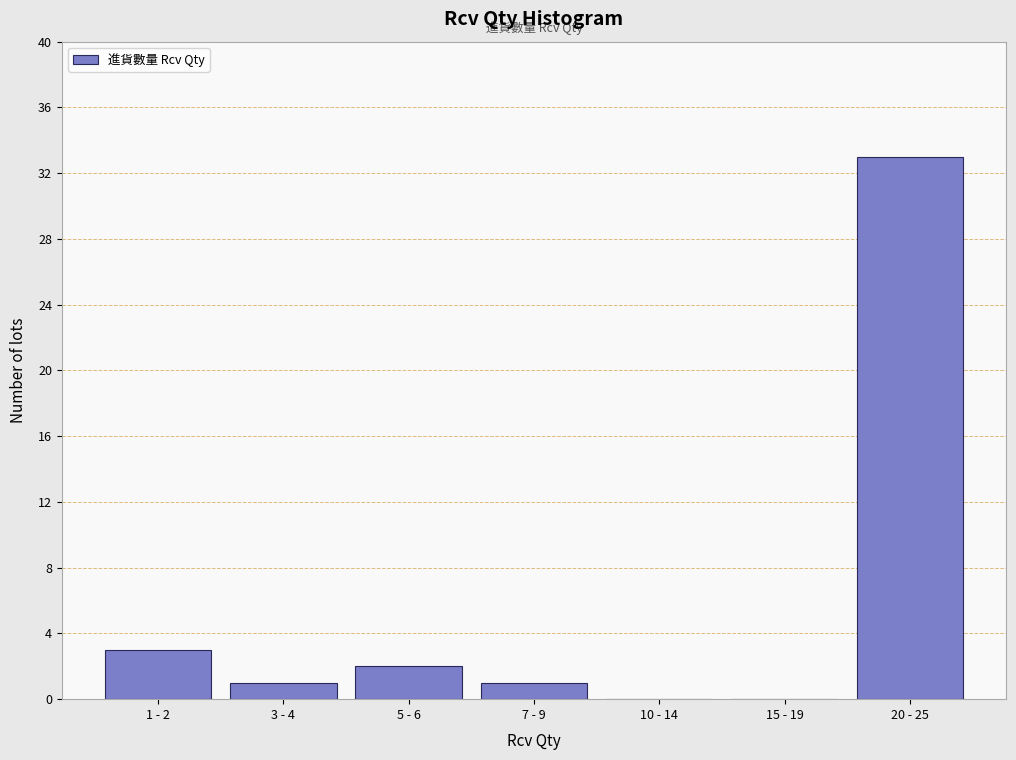

Reading right to left, what are all the values shown in this chart?

20 - 25=33	15 - 19=0	10 - 14=0	7 - 9=1	5 - 6=2	3 - 4=1	1 - 2=3